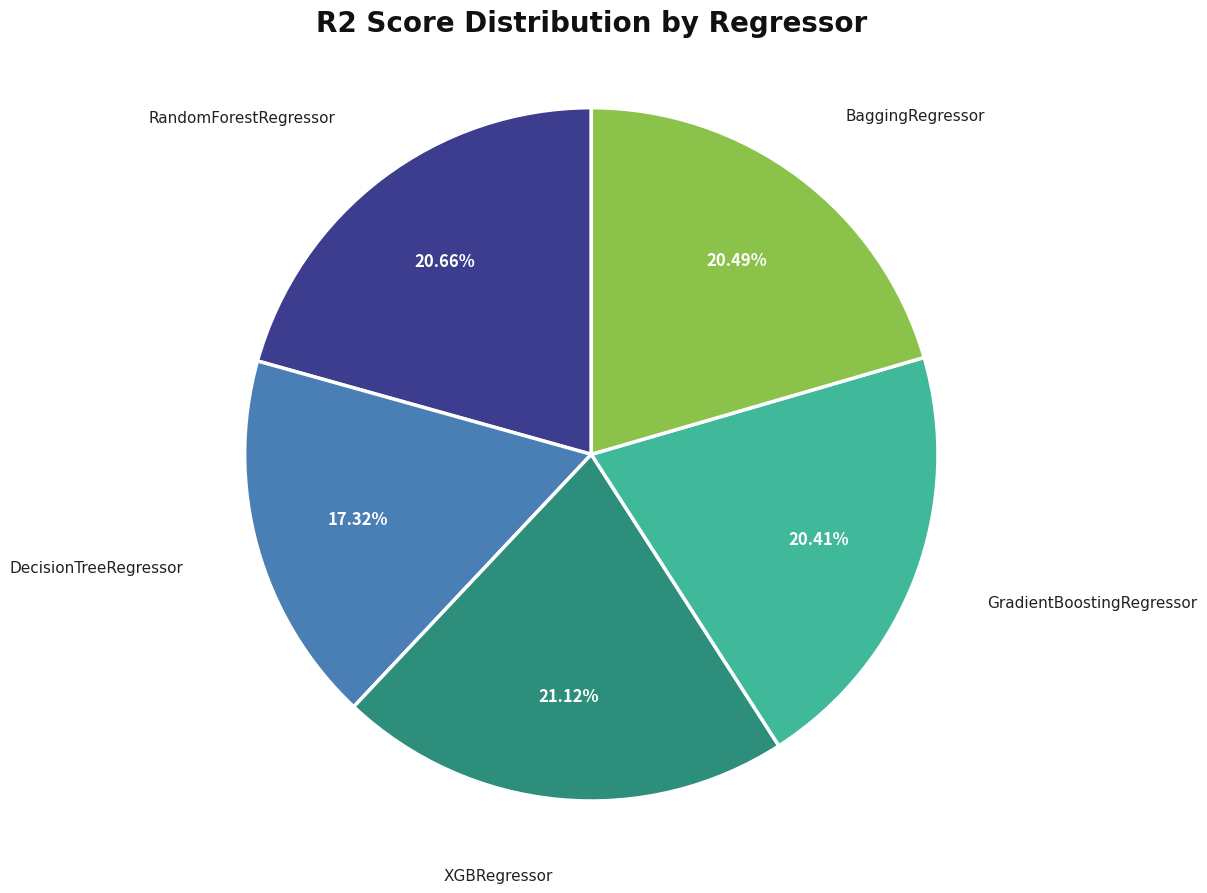

How many slices are in this pie chart?

5